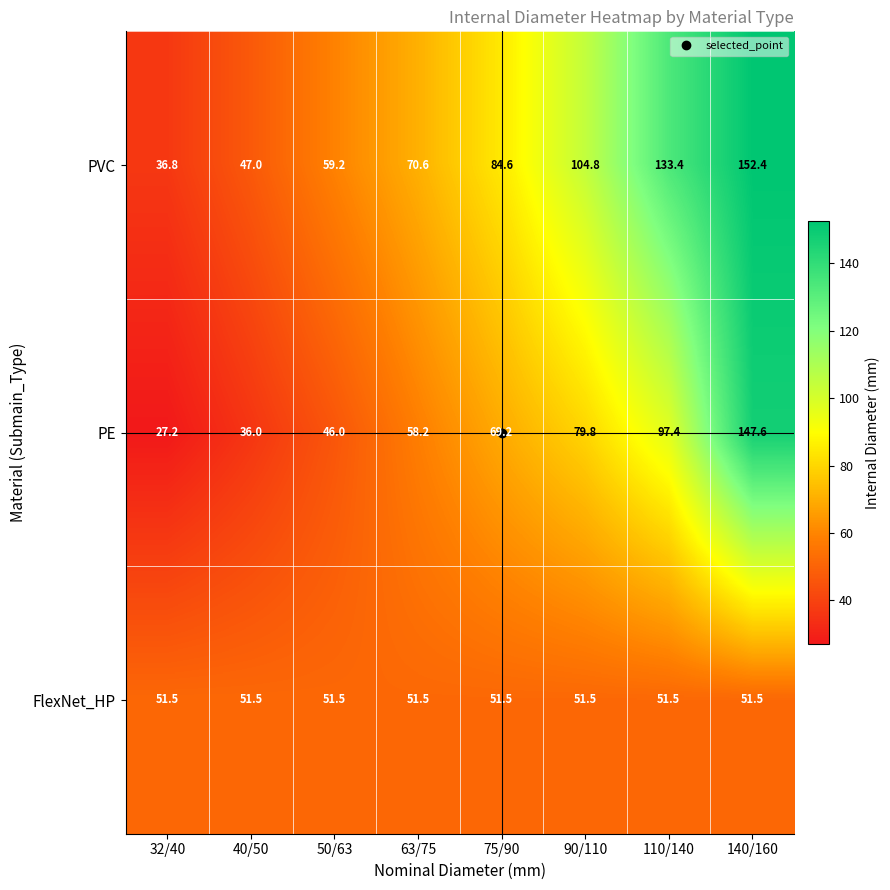

What is the difference between the highest and lowest values at 110/140?

81.9